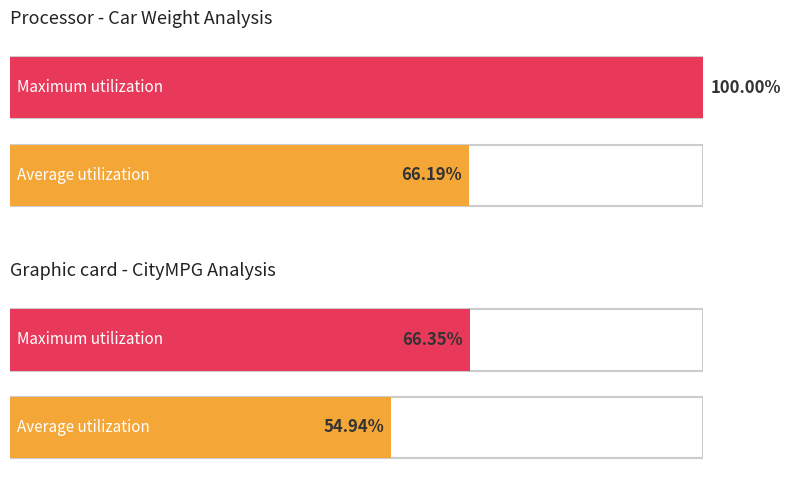

Which series has the largest range (max minus min)?

Weight